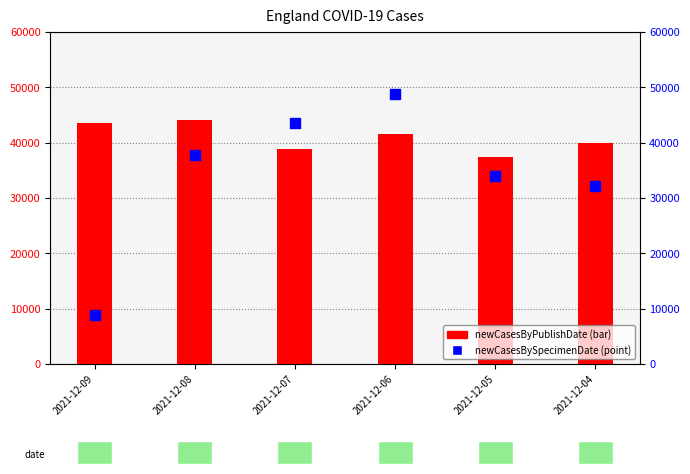

What are all the series names shown in the legend?

newCasesByPublishDate, newCasesBySpecimenDate